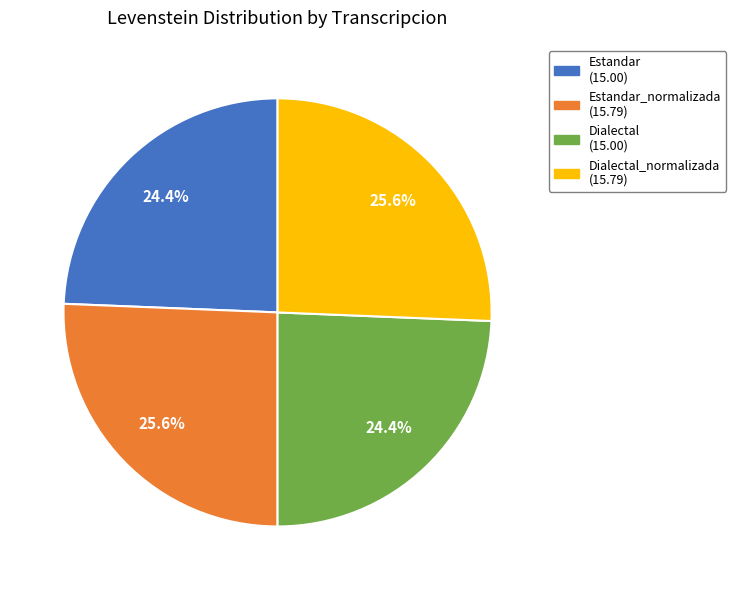

Count the number of slices in the pie.

4